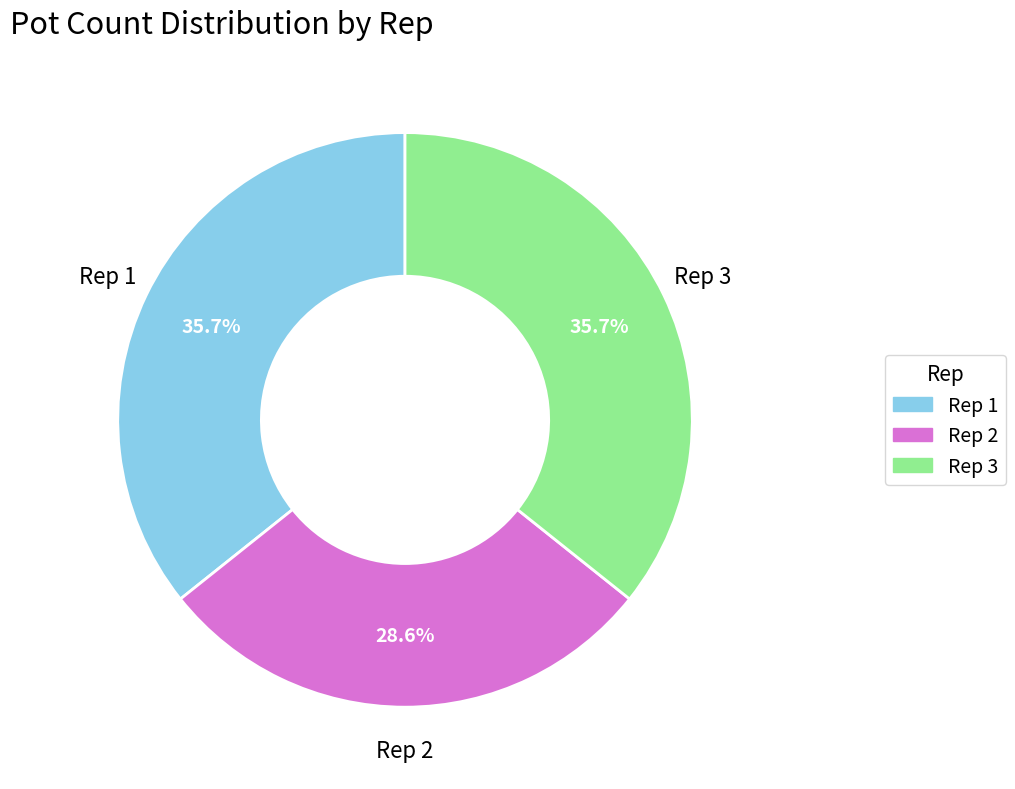

The Rep 2 slice represents 21% of the pie. True or false?

False